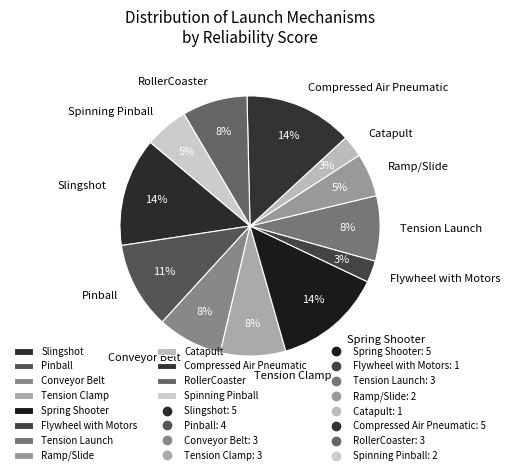

Count the number of slices in the pie.

12